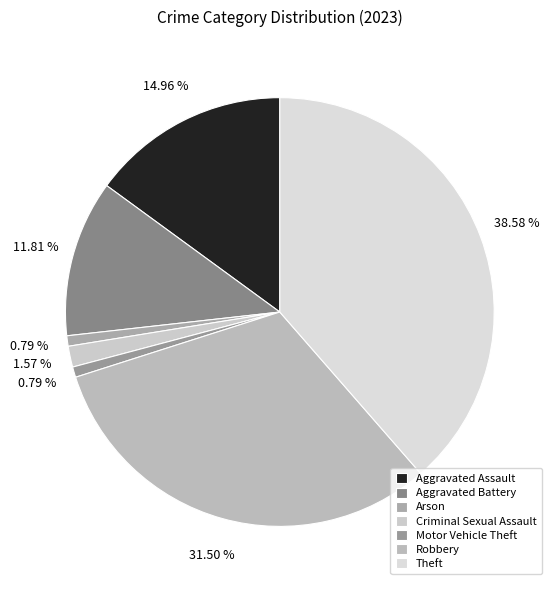

Approximately how many times larger is the value at Robbery compared to Aggravated Battery?

2.7